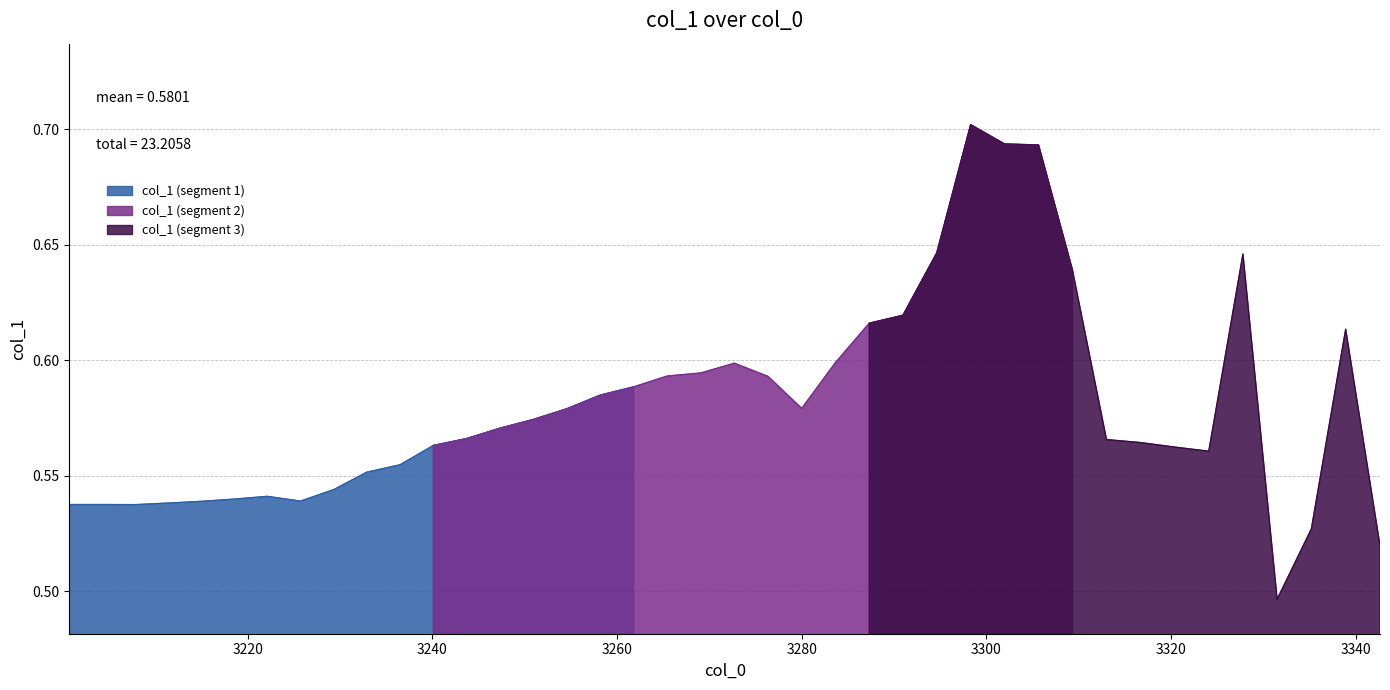

What is the average value?

0.6